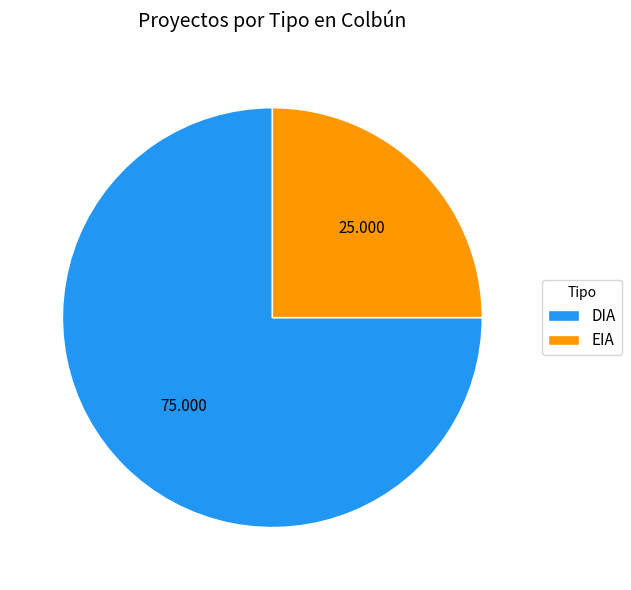

Is EIA the majority of the pie?

No